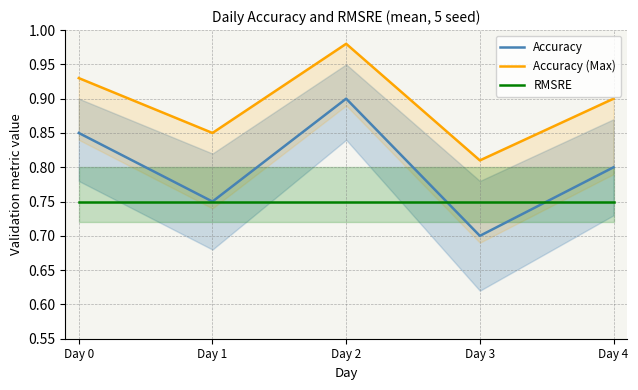

What is the average value of the RMSRE series?

0.8